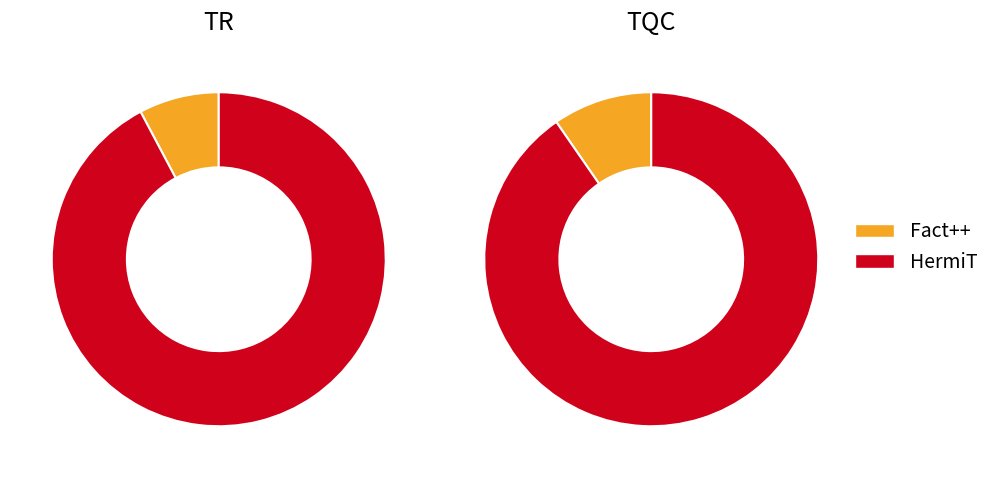

To the nearest percent, what is the average slice percentage?

50%